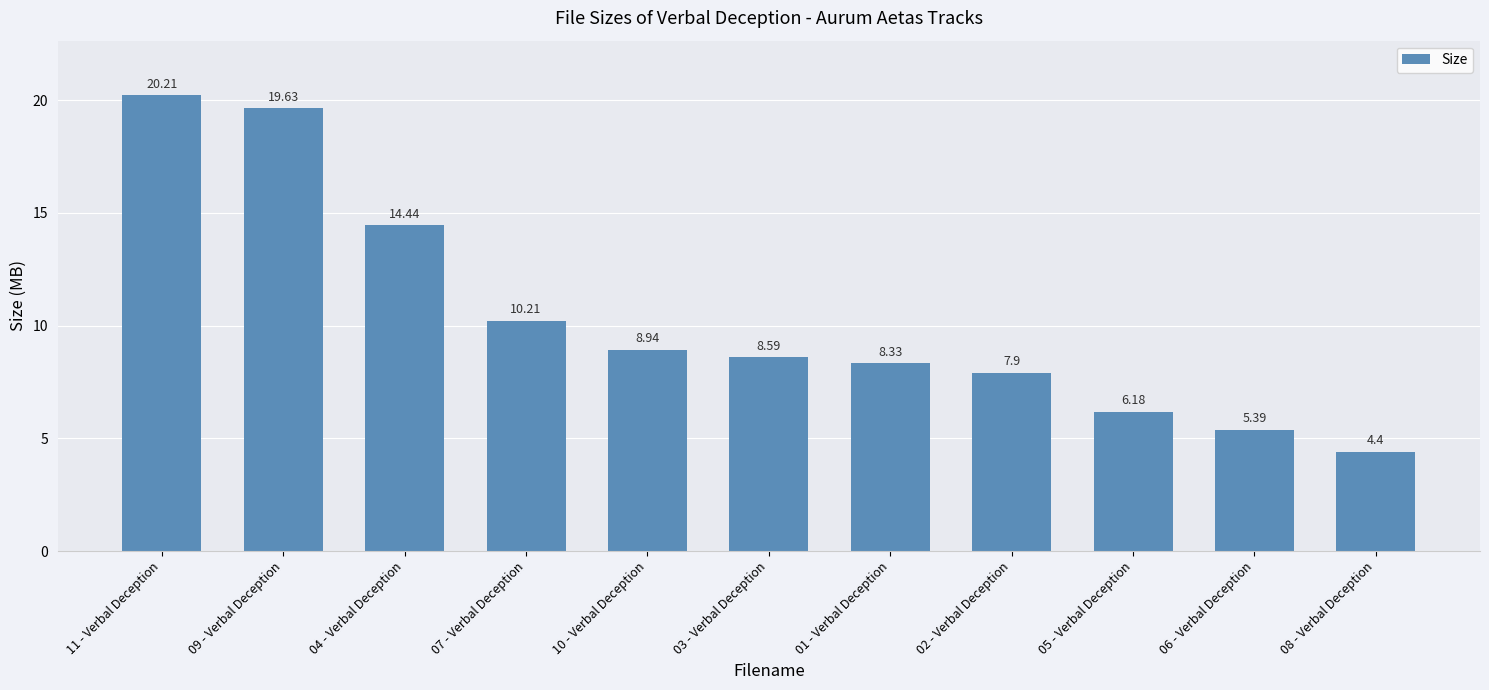

What is the label of the 6th bar from the right?

03 - Verbal Deception